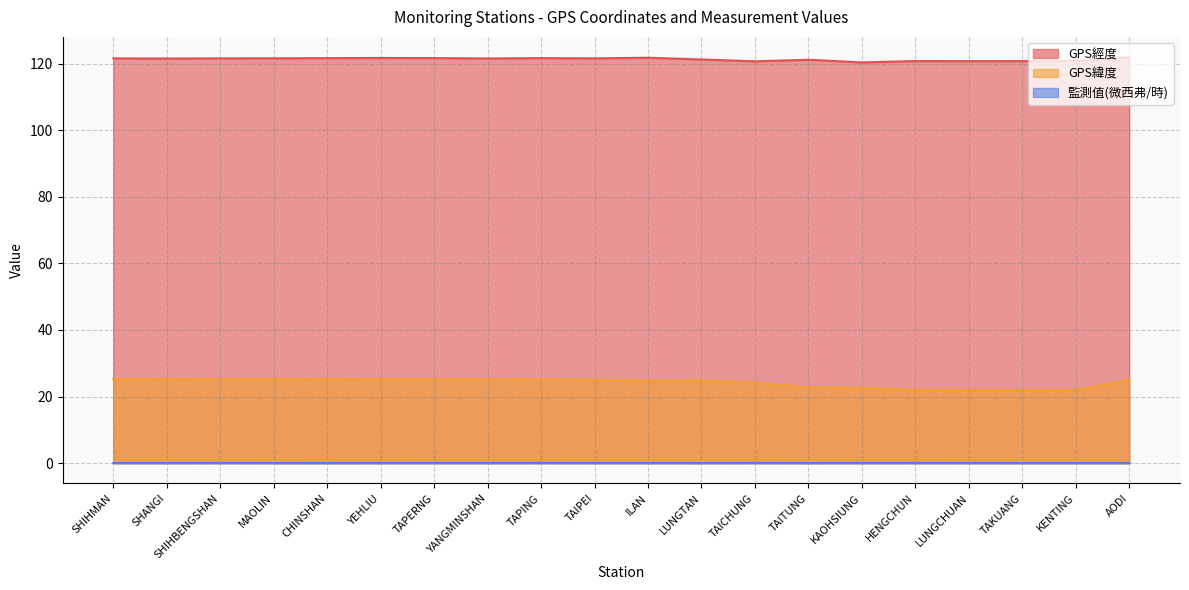

Which label corresponds to the smallest value in the chart?

CHINSHAN